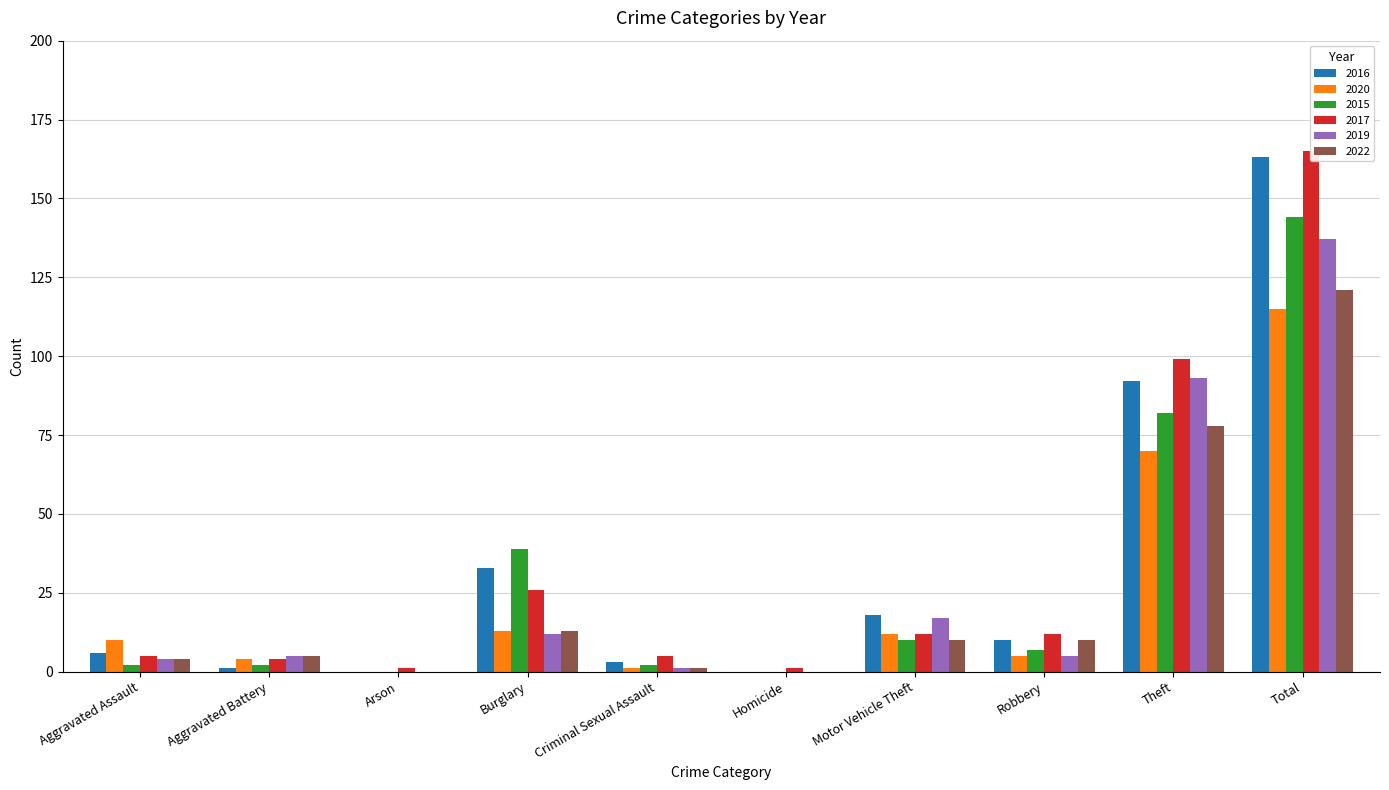

How many positive values does the 2022 series have?

8